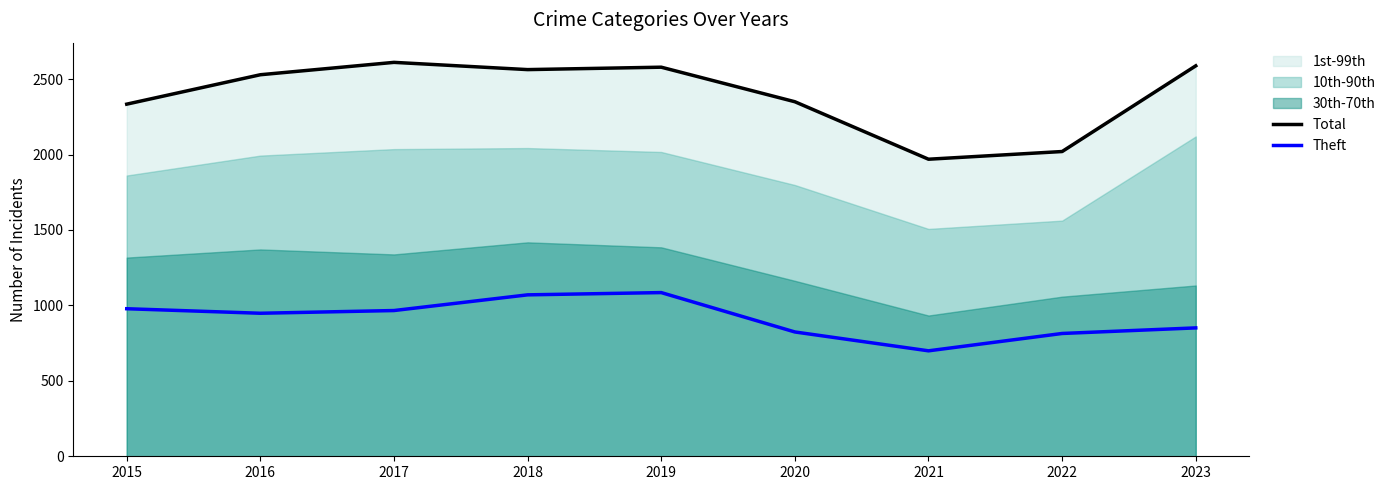

True or false: Theft and Total cross at least once.

False